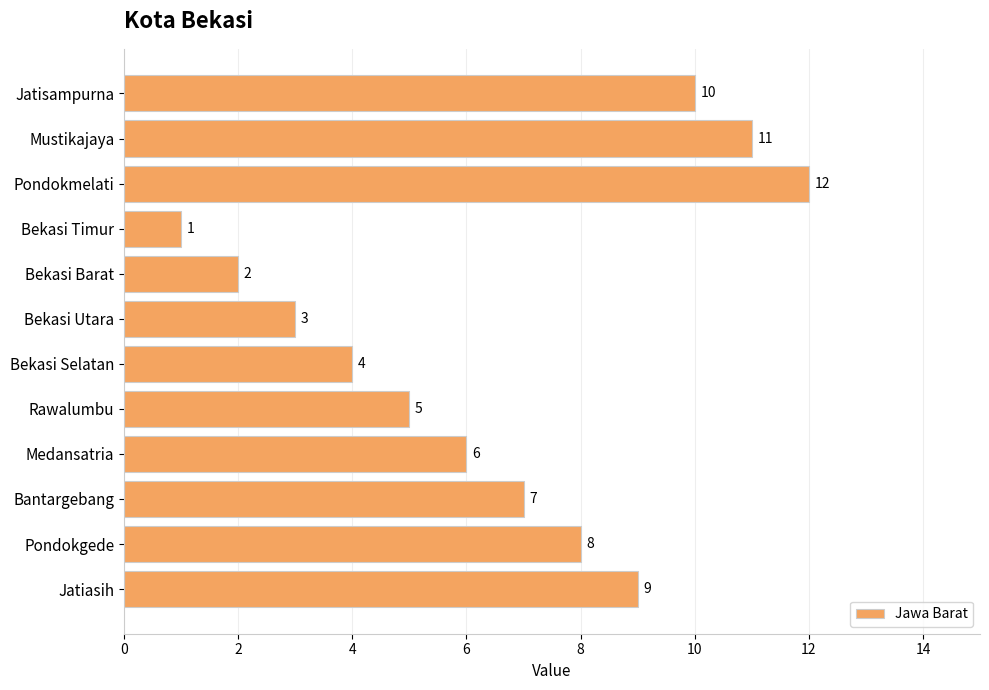

At which category does the chart reach its minimum across all series?

Bekasi Timur